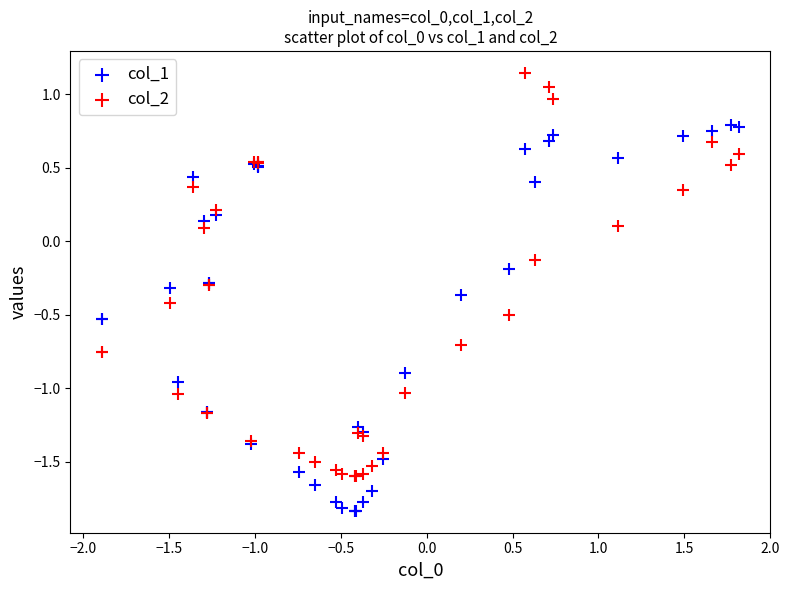

Which series reaches the maximum Y coordinate?

col_2